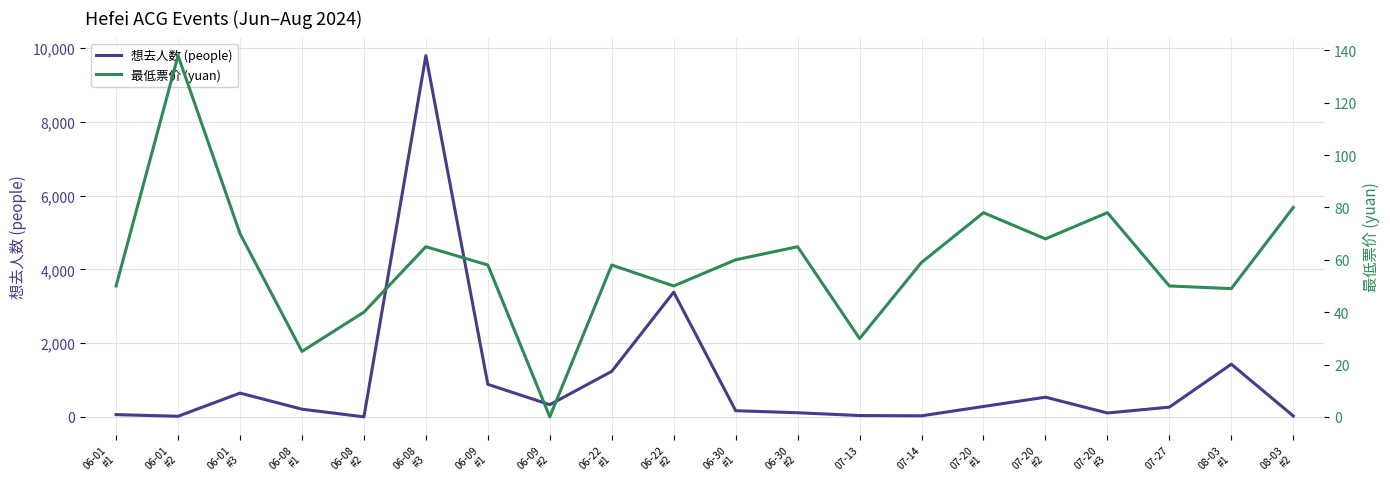

At which label does 最低票价 (yuan) reach its minimum?

06-09
#2